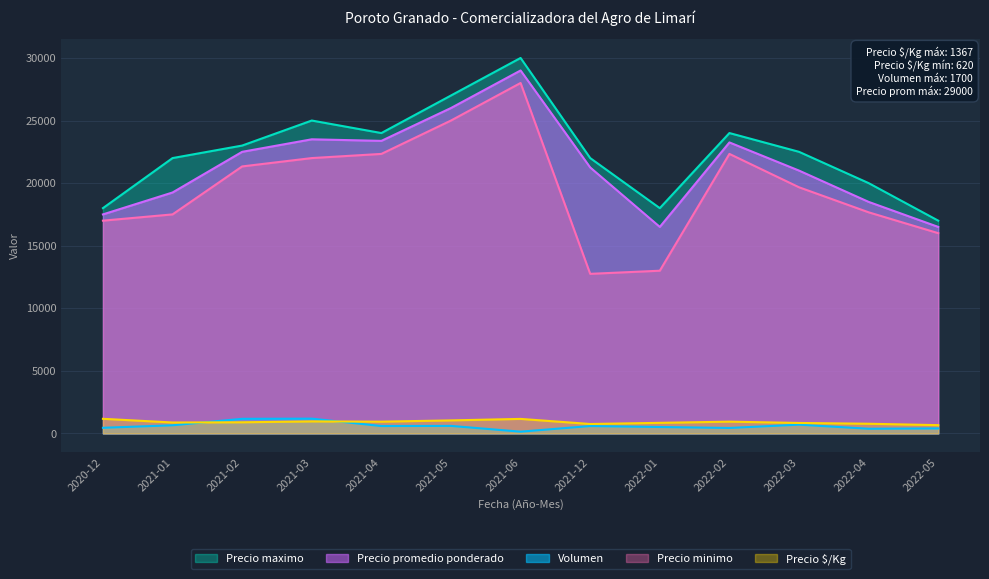

The Volumen series shows 643 at 2022-05. True or false?

False